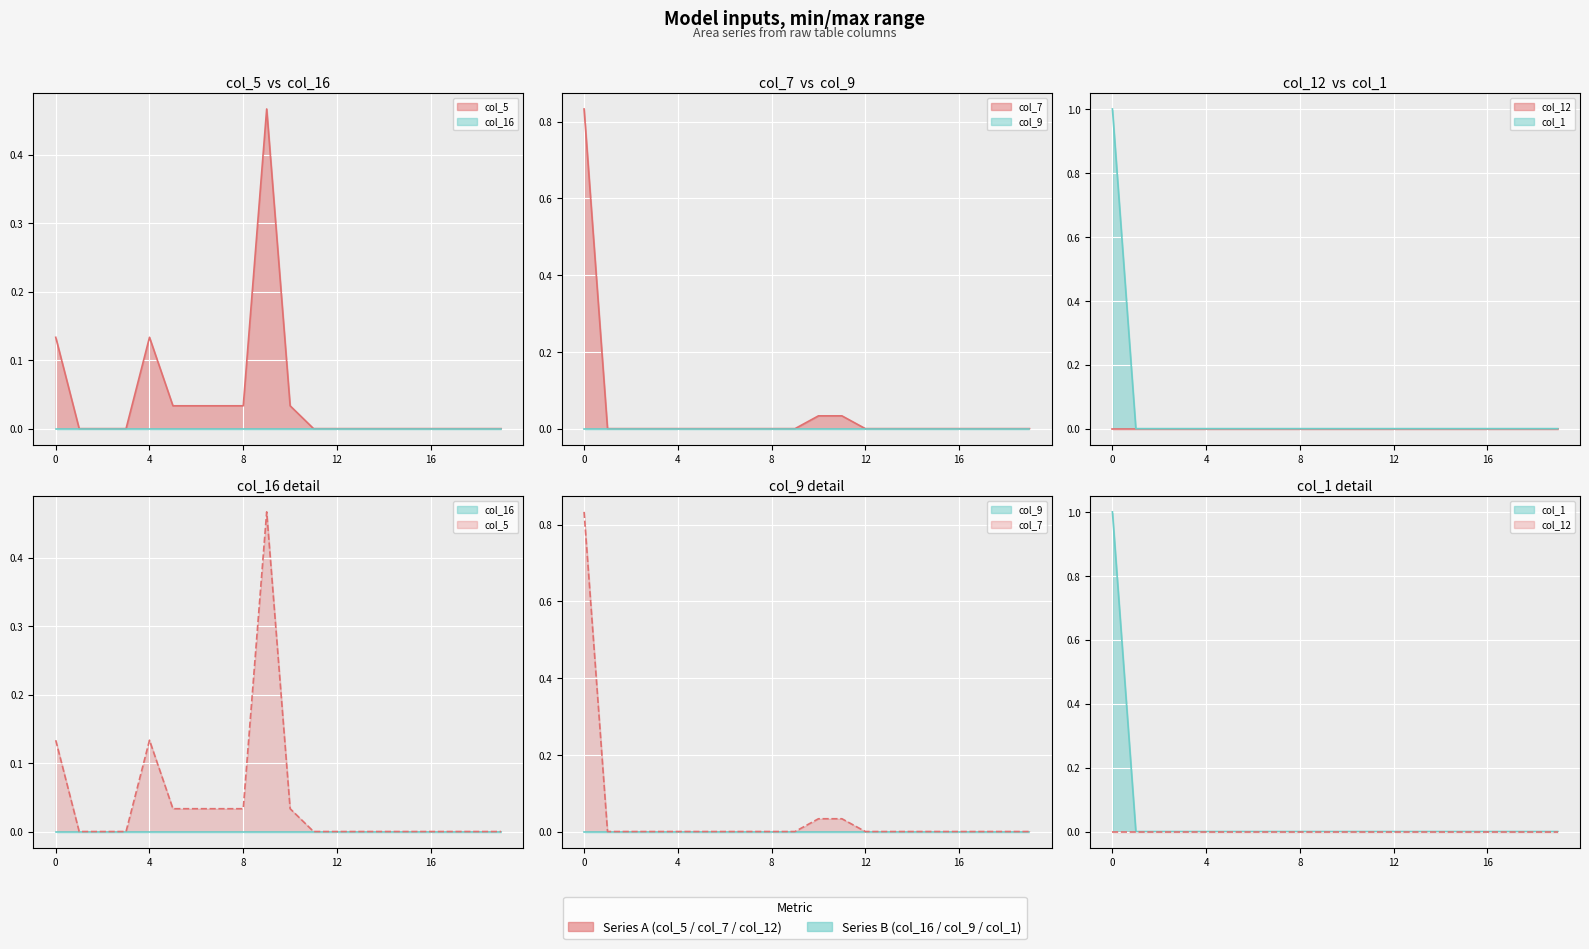

Which has a higher value, 1 or 4?

4